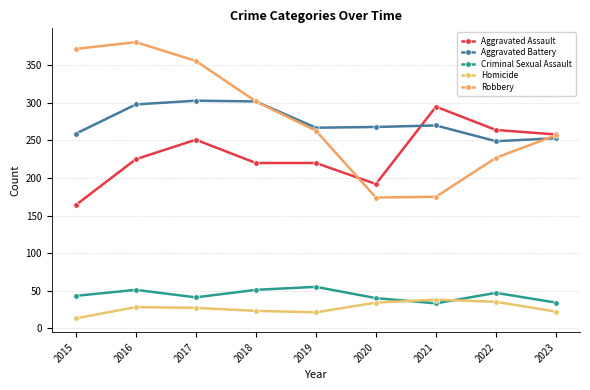

What is the minimum value for Aggravated Battery?

249